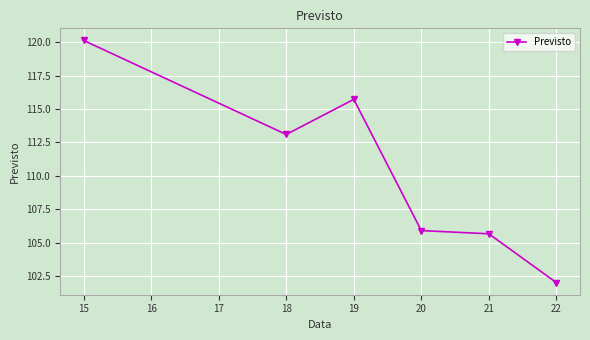

The chart shows a value of 146.6 at 19. True or false?

False